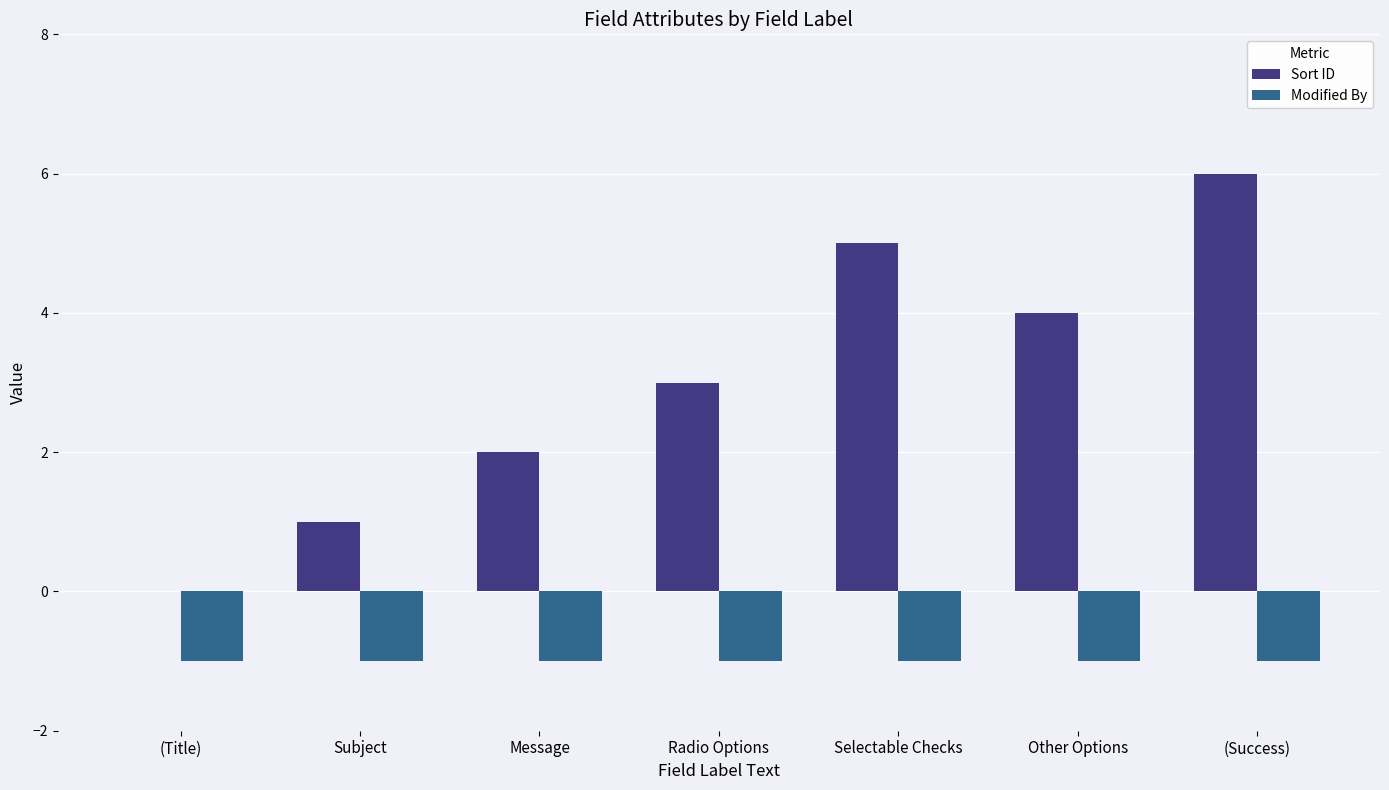

True or false: Modified By has a value of -1 at Selectable Checks.

True